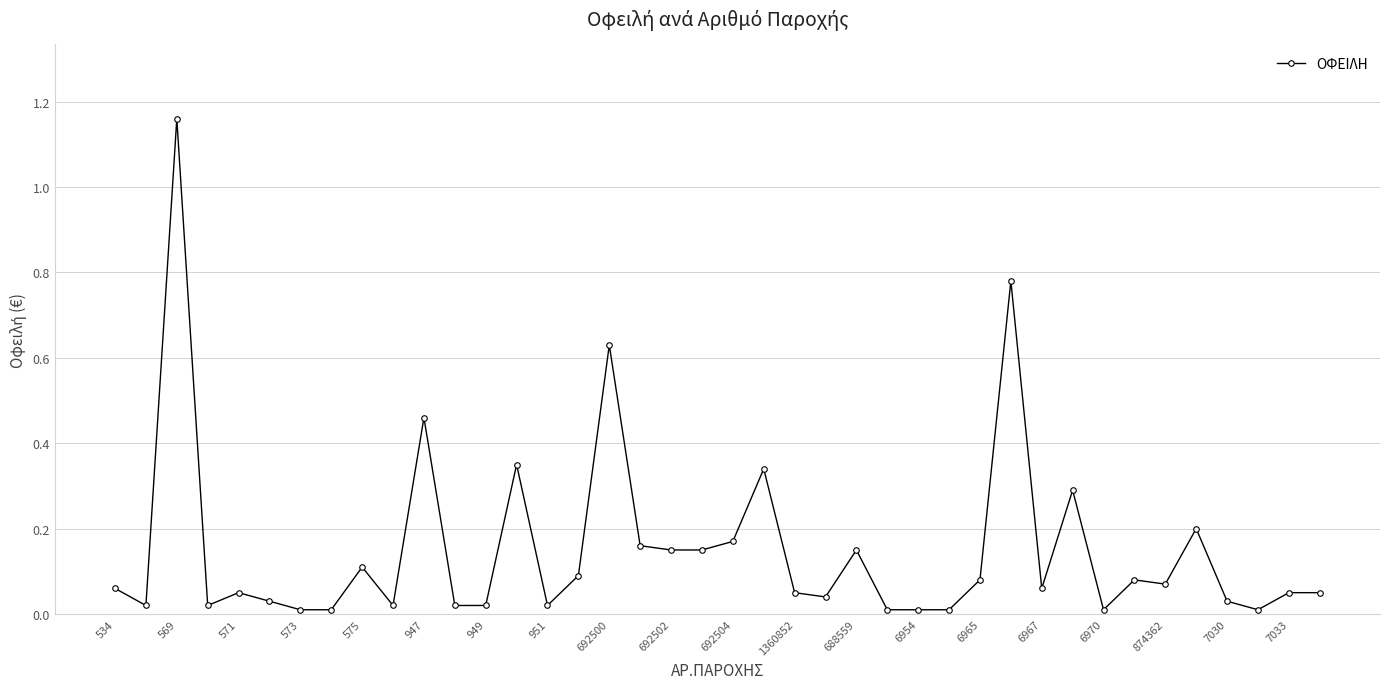

What is the sum of all values?

6.0